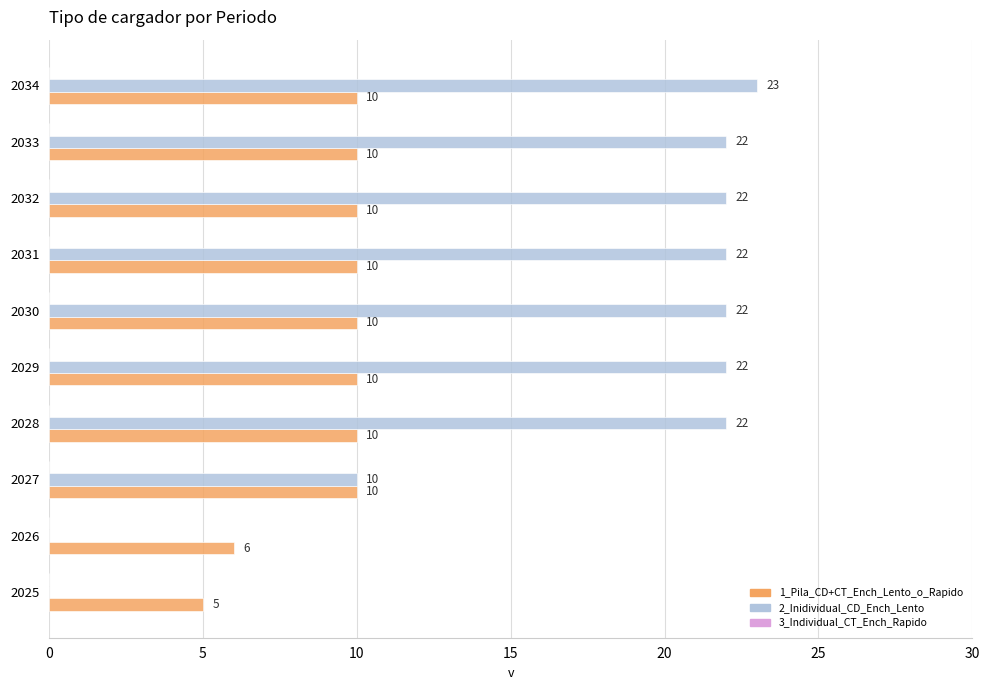

What is the sum of all 2_Inidividual_CD_Ench_Lento values?

165